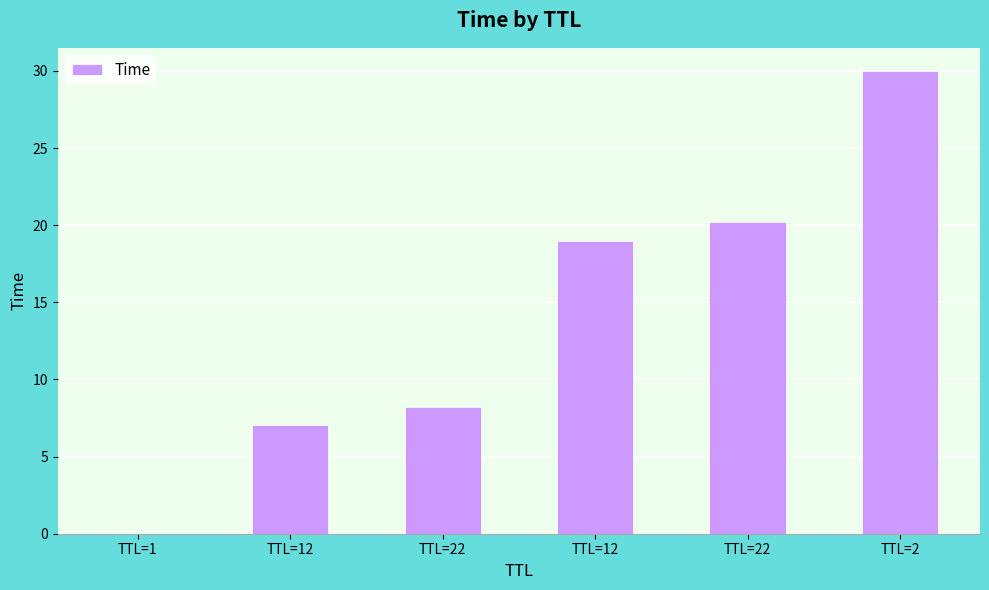

How many data points does each series have?

6